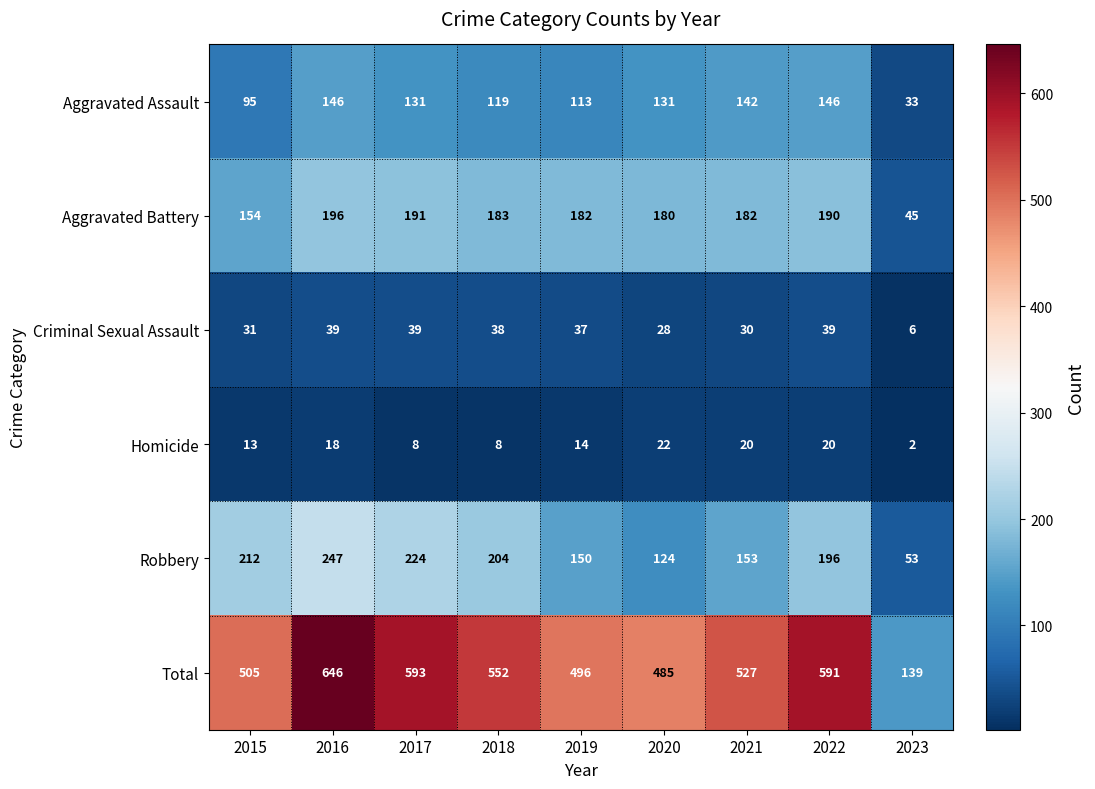

How many values in the Robbery series are below 196?

4